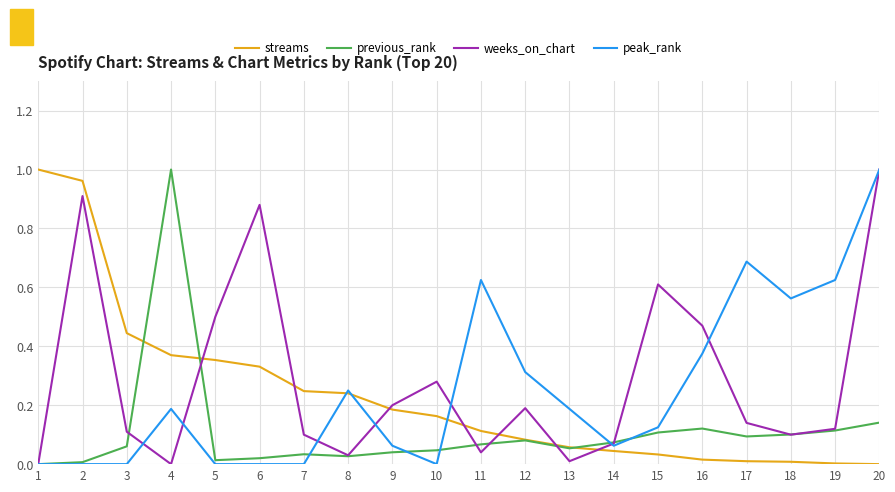

At which category is the sum across all series the highest?

20